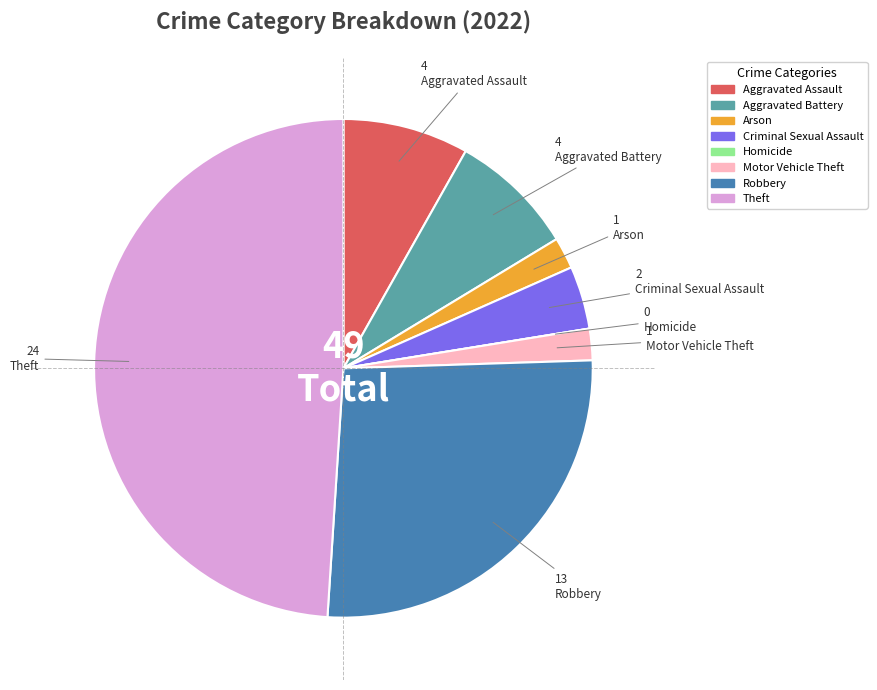

Combined, do Arson and Aggravated Battery account for over 50%?

No